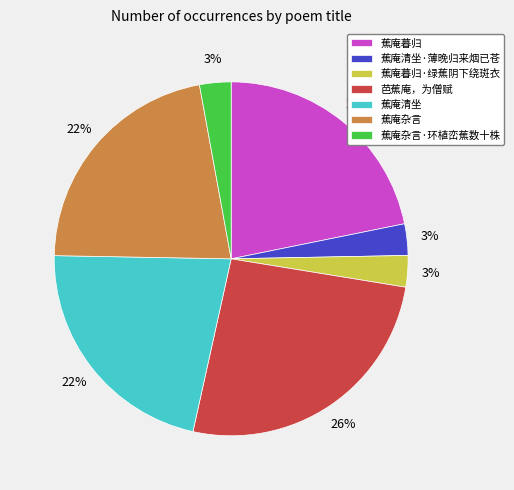

Which slice is the largest?

芭蕉庵，为僧赋